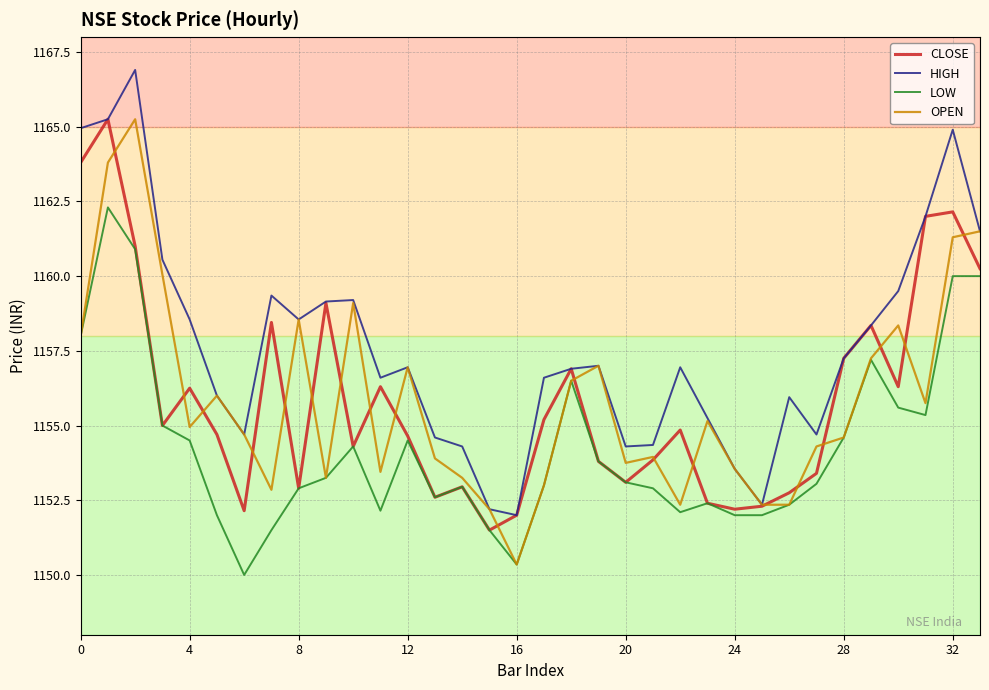

What are all the series names shown in the legend?

CLOSE, HIGH, LOW, OPEN